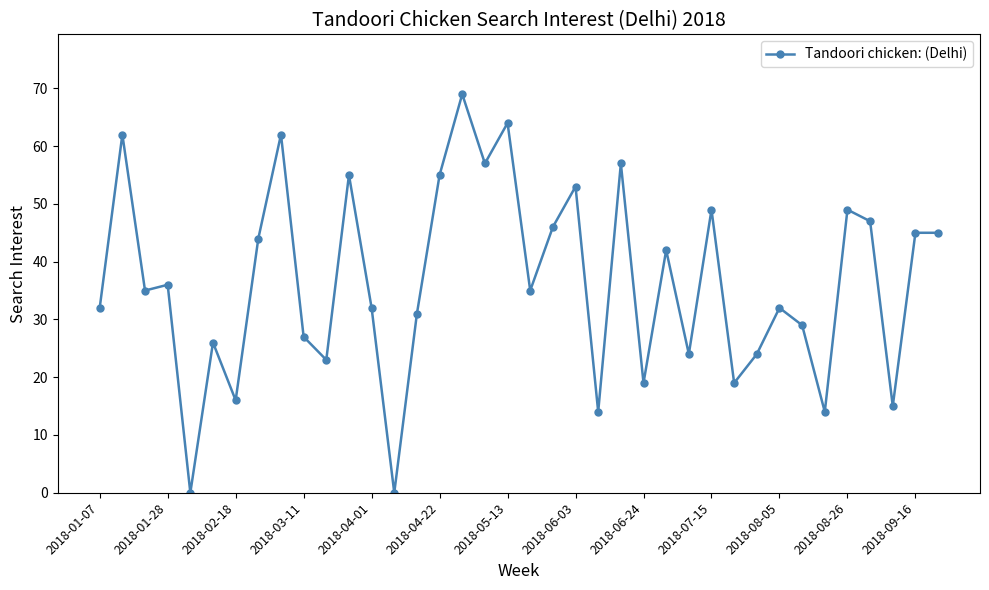

What is the value of the 30th point from the left?

24